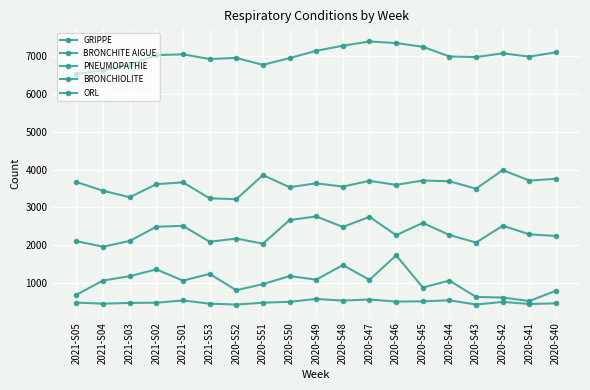

Which label corresponds to the largest value in the chart?

2020-S47